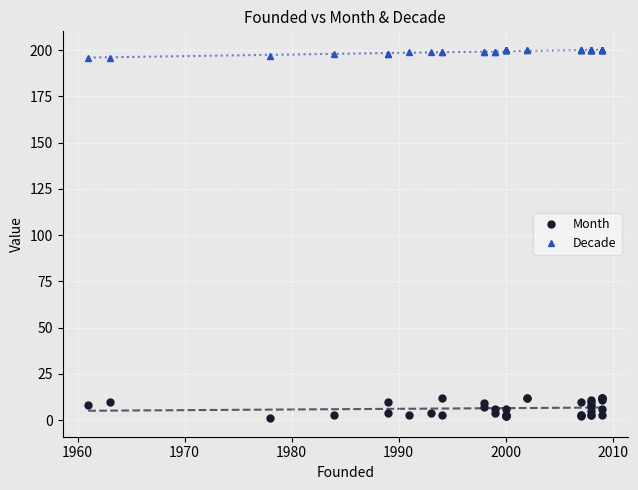

What are all the series names shown in the legend?

Month, Decade